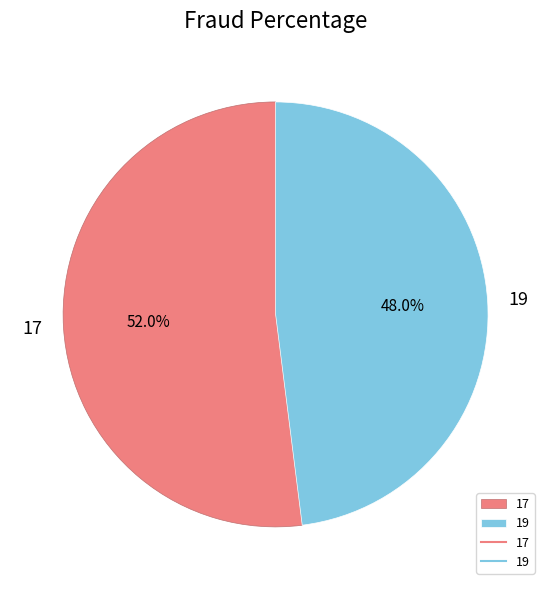

To the nearest percent, what is the combined percentage of 19 and 17?

100%